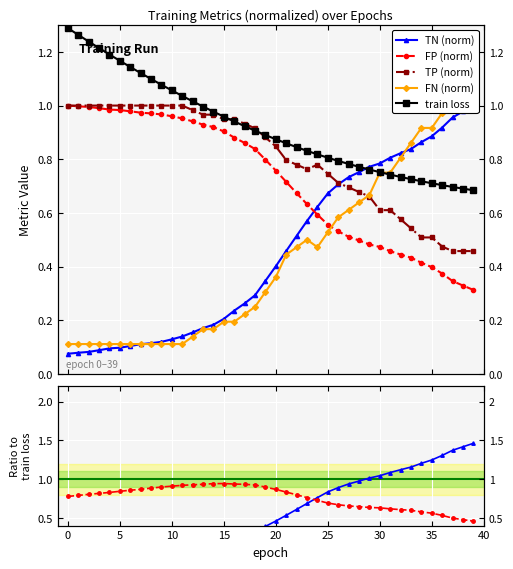

The value of train loss at 3 is 1.9. True or false?

False